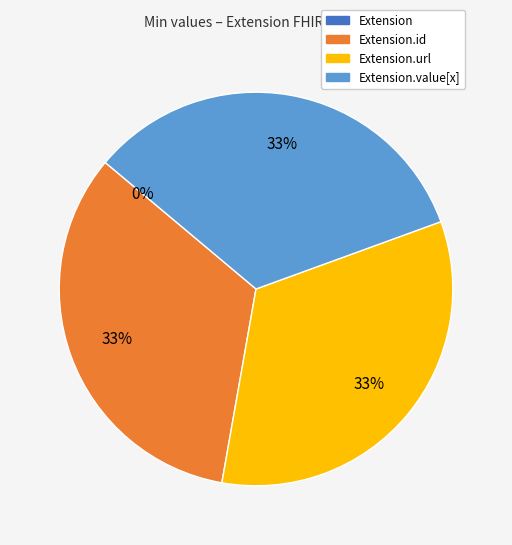

How many segments does this pie chart have?

4